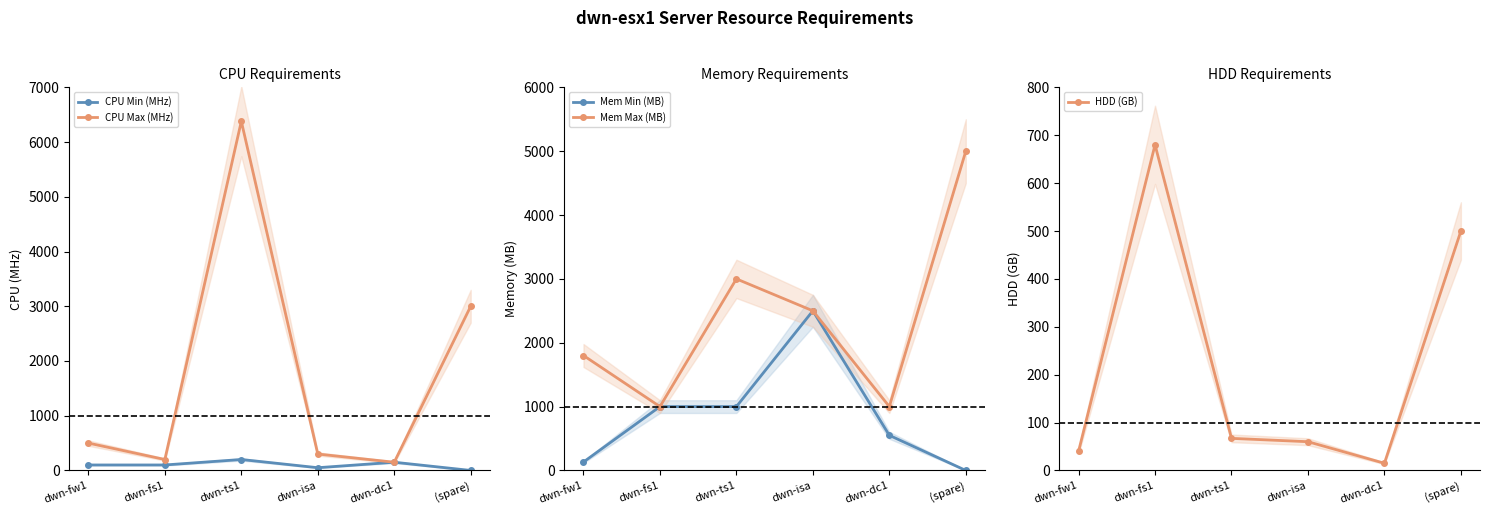

Reading left to right, what are all the values shown in this chart?

CPU Min (MHz): 100	100	200	50	150	0
CPU Max (MHz): 500	200	6380	300	150	3000
Mem Min (MB): 132	1000	1000	2500	550	0
Mem Max (MB): 1800	1000	3000	2500	1000	5000
HDD (GB): 40	680	67	60	15	500